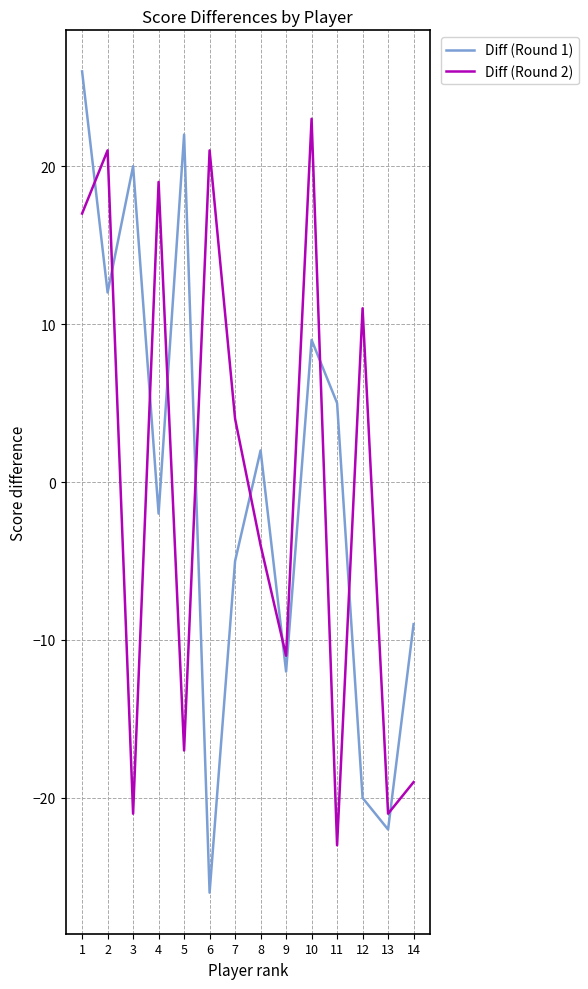

What is the difference between the second highest and second lowest values in the Diff (Round 2) series?

42